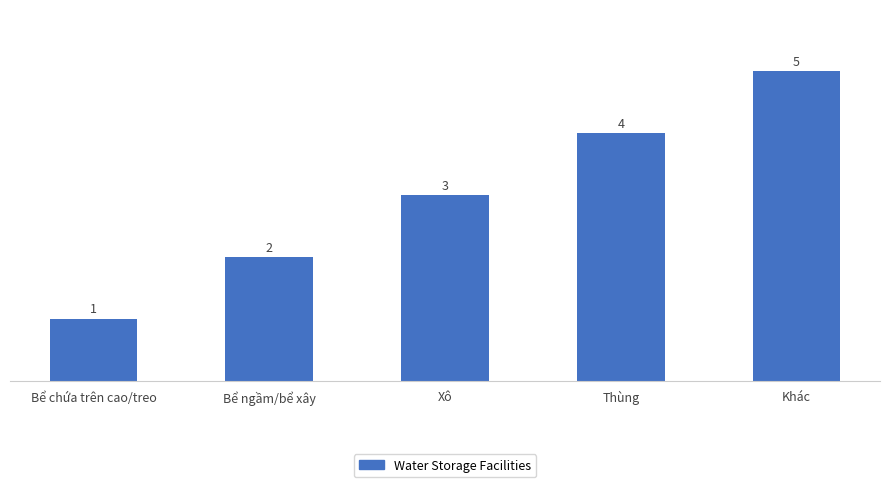

What is the sum of the values at Xô and Bể ngầm/bể xây?

5